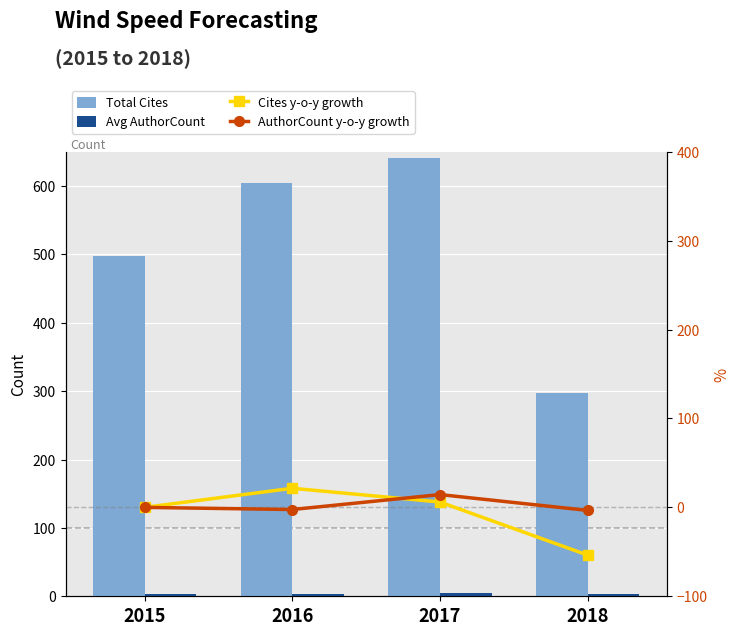

Reading left to right, what are all the values shown in this chart?

Total Cites: 498.0	605.0	641.0	297.0
Avg AuthorCount: 3.7	3.6	4.1	4.0
Cites y-o-y growth: 0.0	21.5	6.0	-53.7
AuthorCount y-o-y growth: 0.0	-2.4	14.4	-3.4